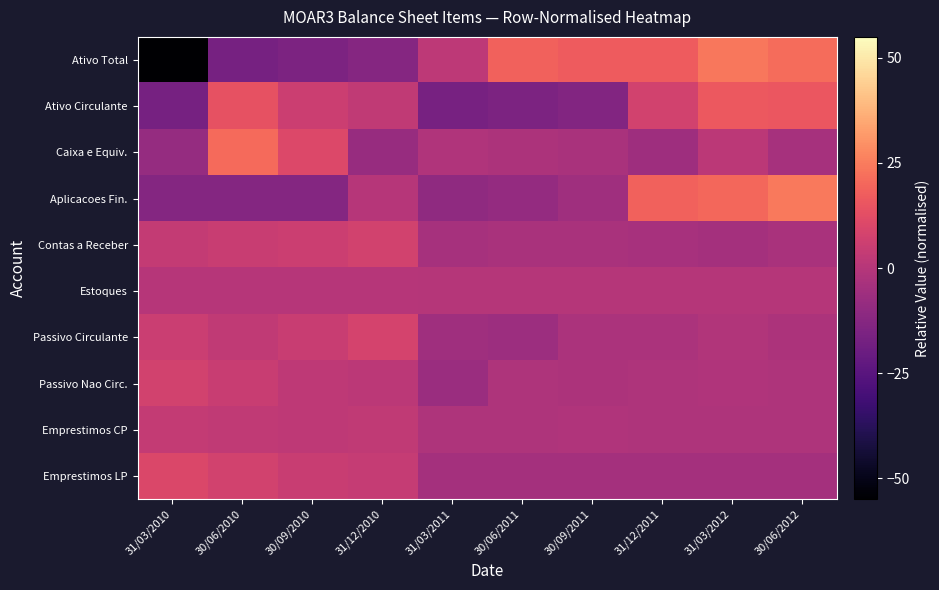

Which series has the largest range (max minus min)?

Ativo Total